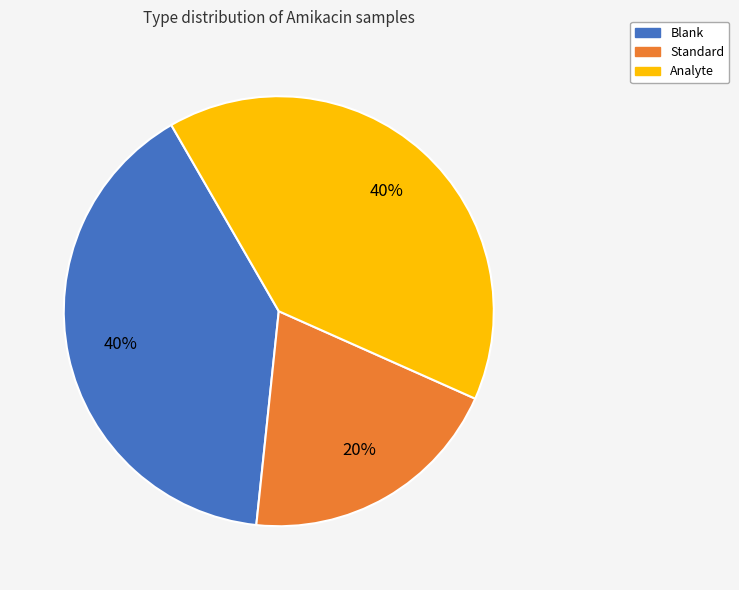

To the nearest percent, what is the average slice percentage?

33%